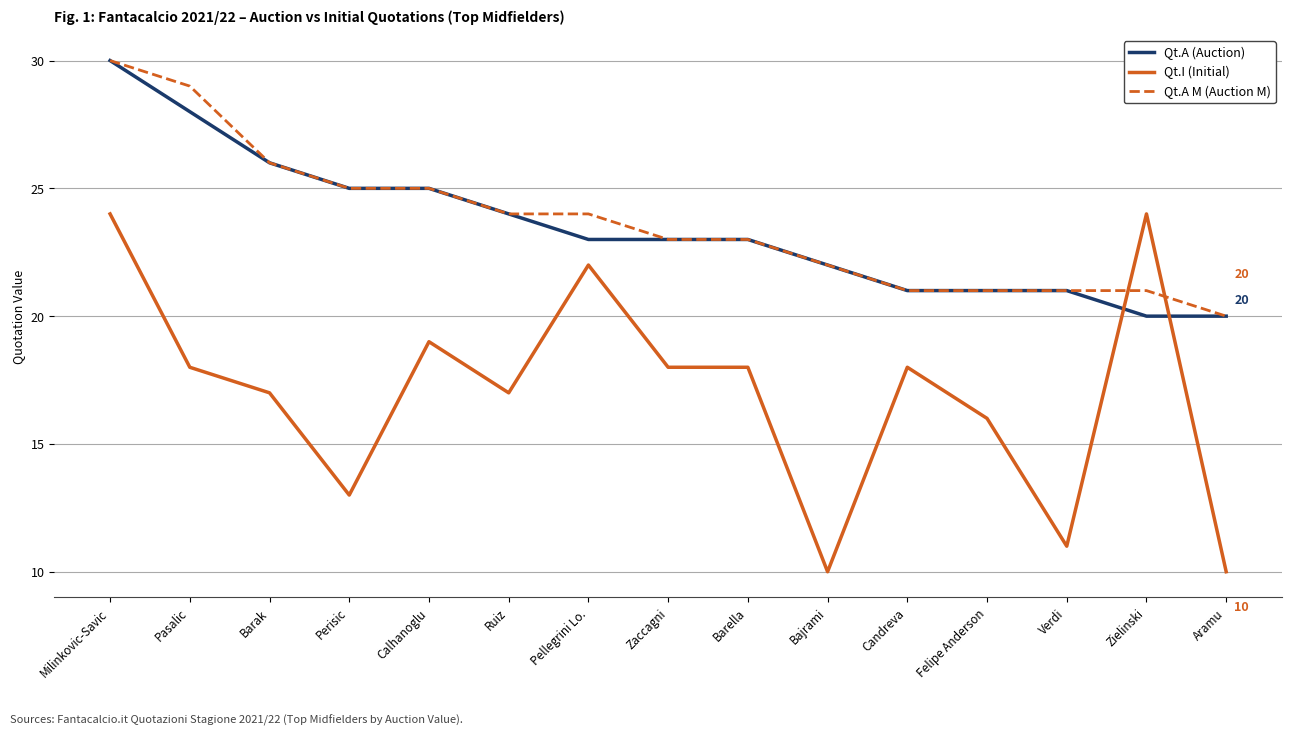

Between Ruiz and Pellegrini Lo., which series saw the biggest shift?

Qt.I (Initial)